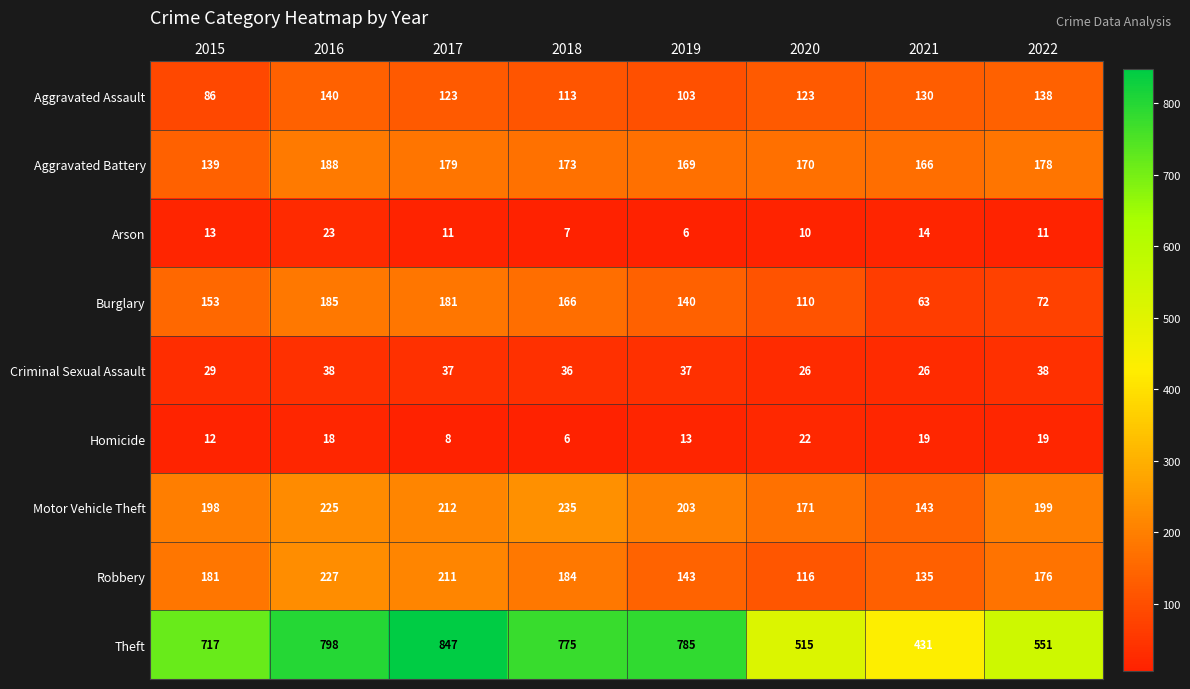

Which series has the largest total across all categories?

Theft